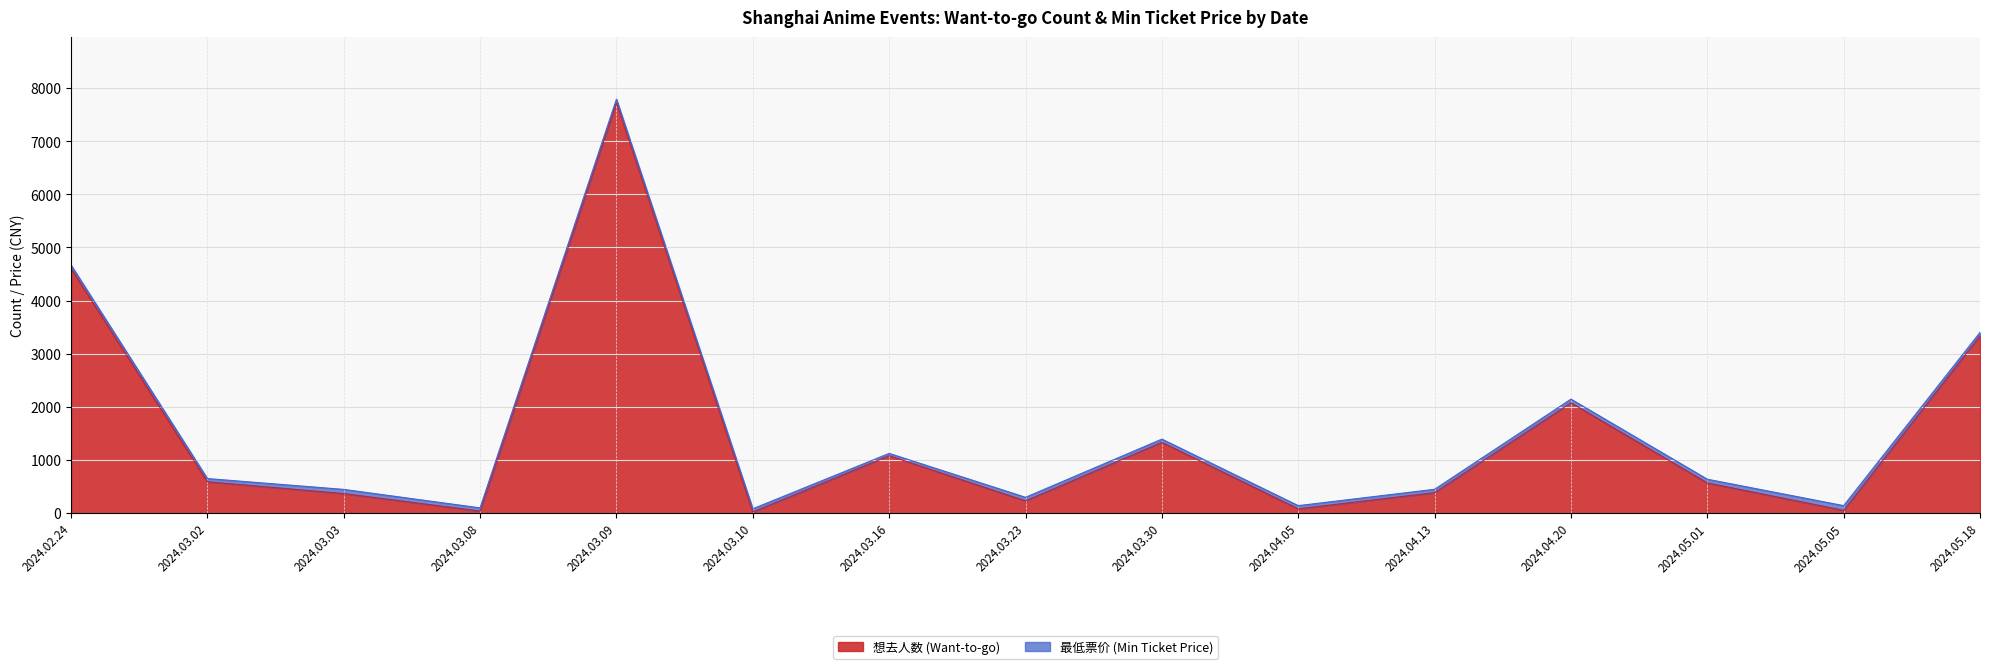

How many categories are shown in the chart?

15